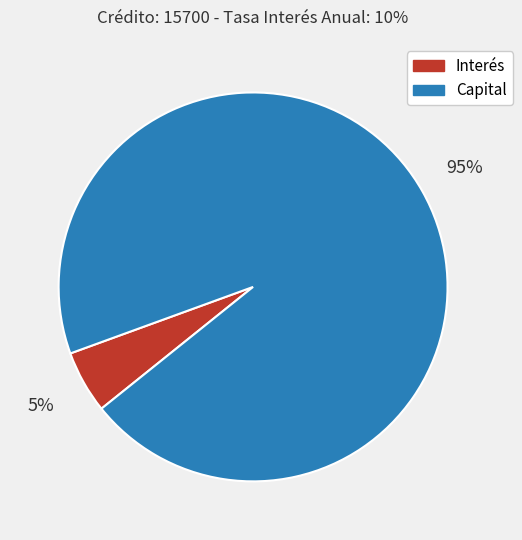

How many segments does this pie chart have?

2